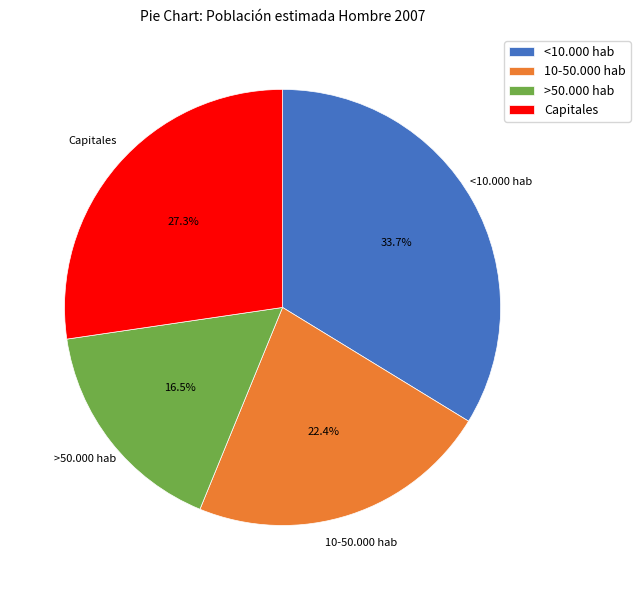

Is it true that 10-50.000 hab is 15% of the pie?

False